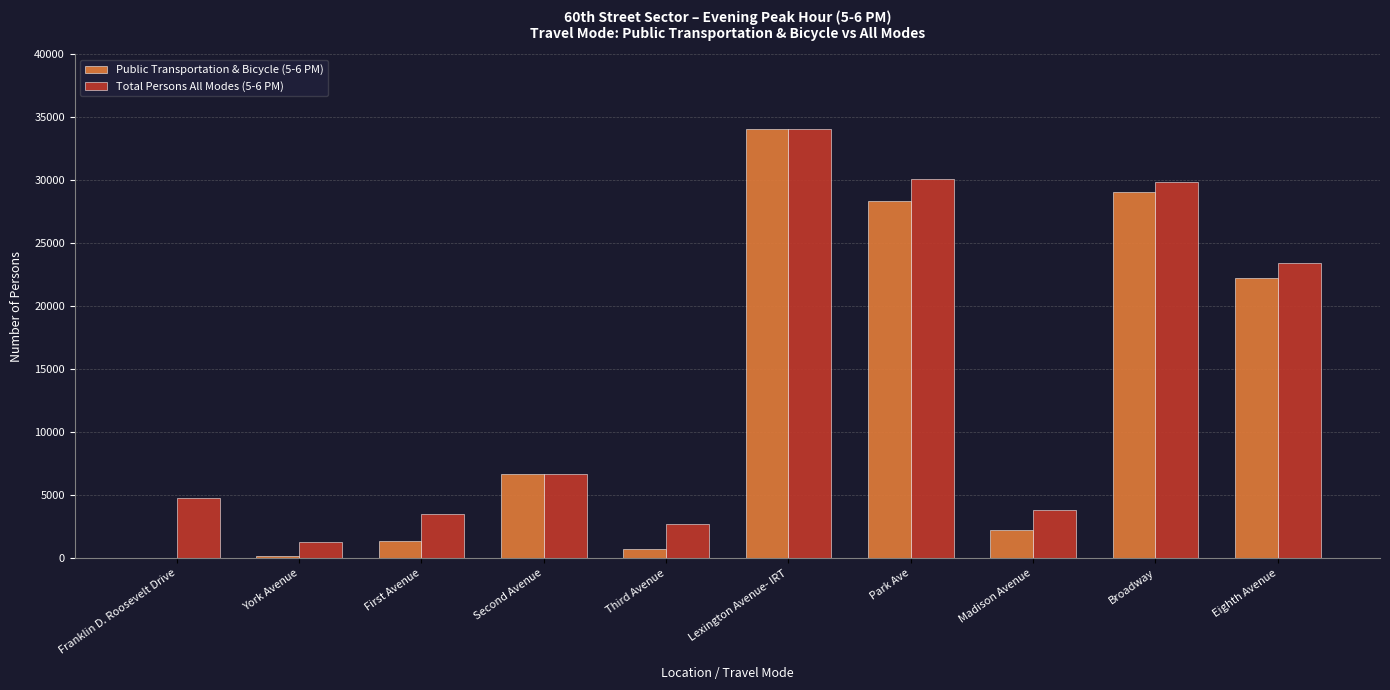

Which category has the highest value in the Total Persons All Modes (5-6 PM) series?

Lexington Avenue- IRT